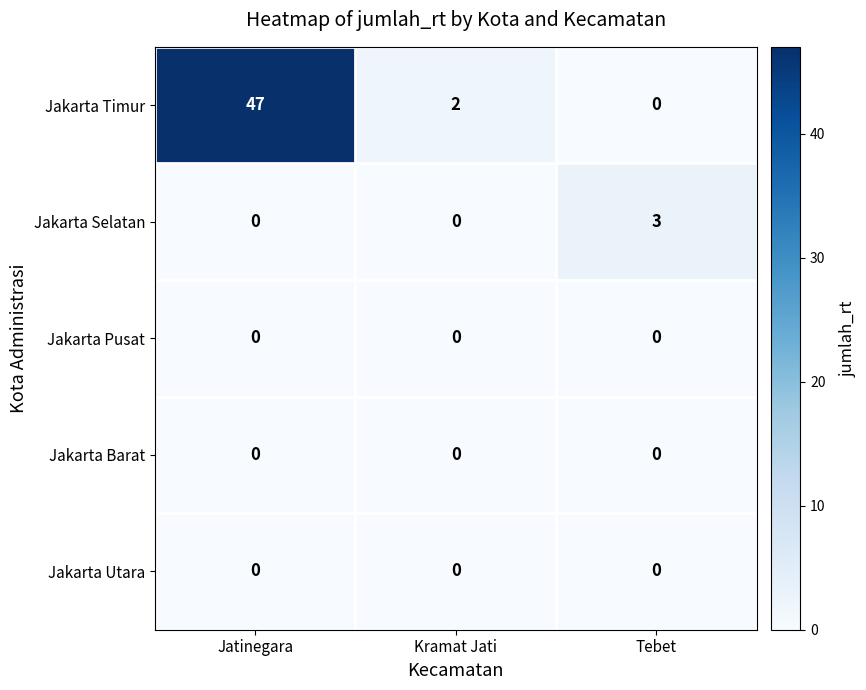

What is the sum of the Jakarta Timur values at Jatinegara and Kramat Jati?

49